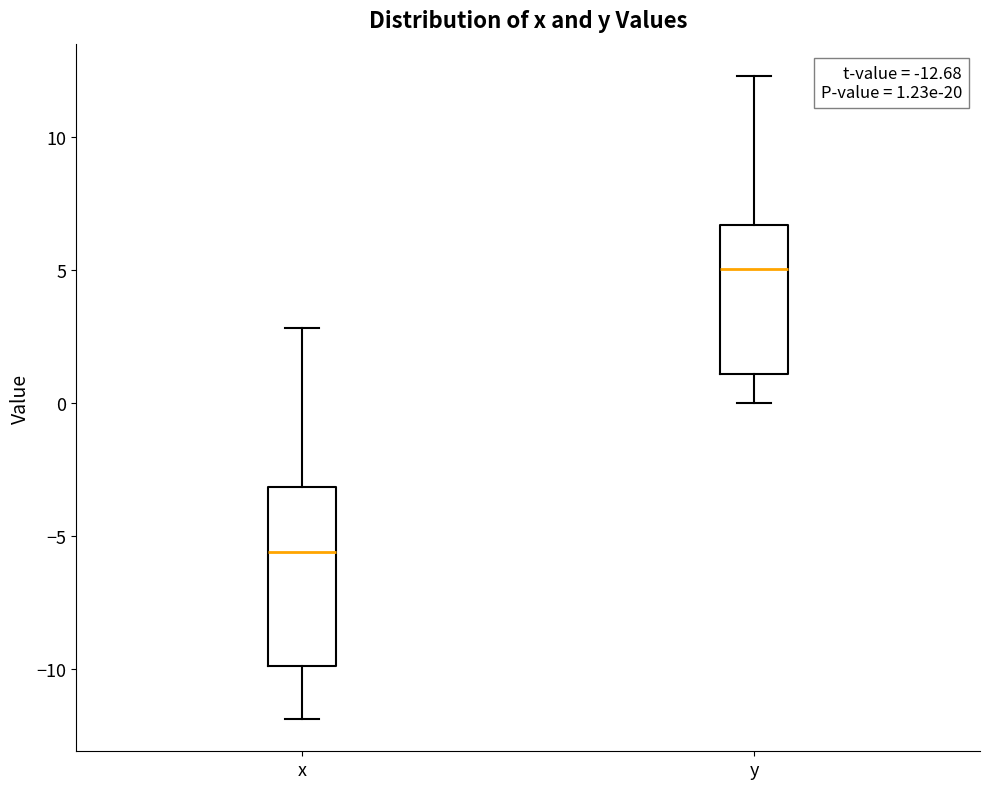

Which box's median line is the lowest?

x